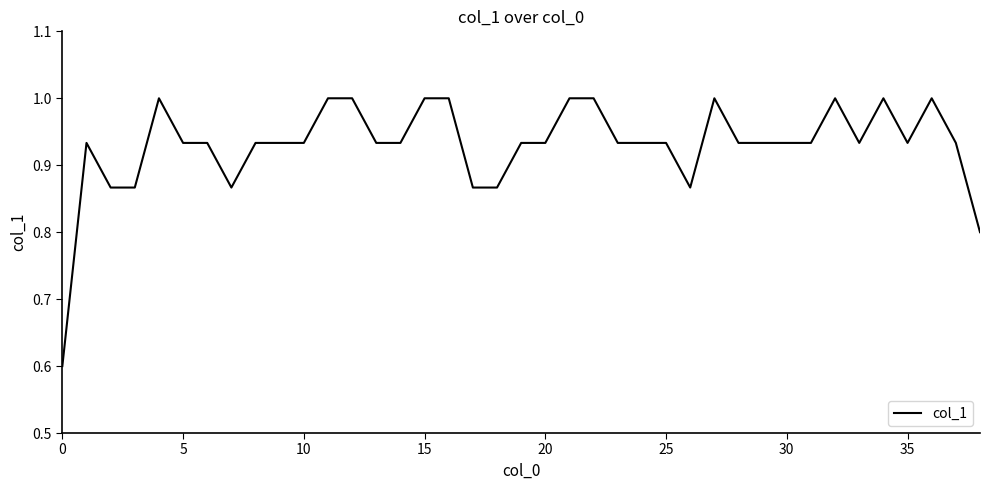

What is the maximum value shown in the chart?

1.0